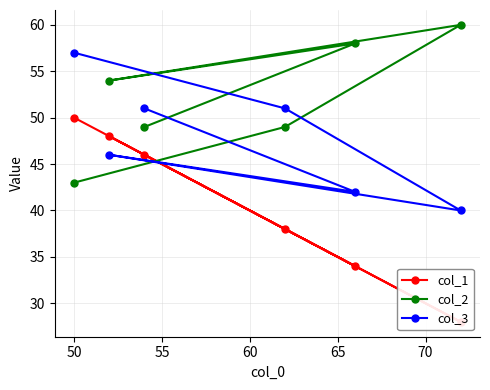

List the series in order of their peak value, highest first.

col_2, col_3, col_1